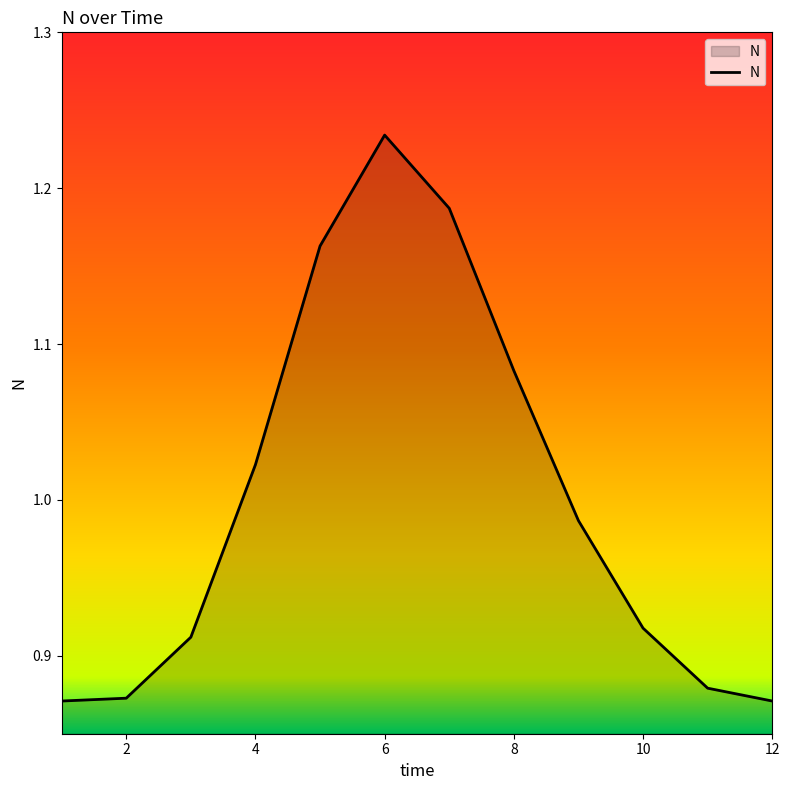

What is the difference between the maximum and minimum values?

0.4